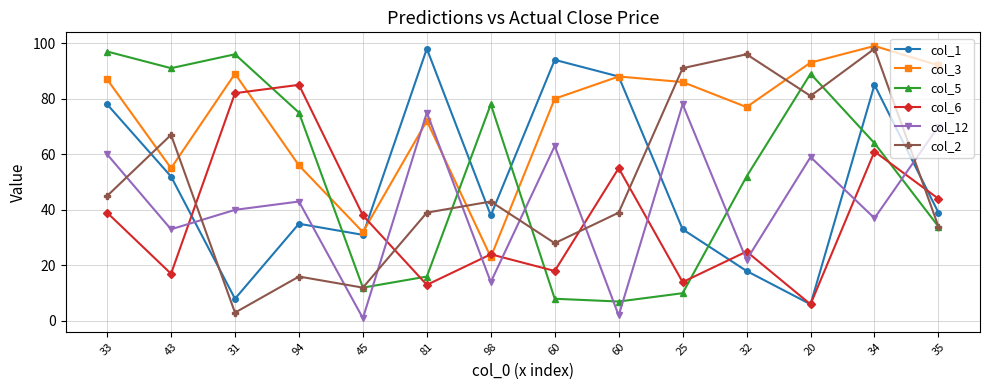

How many distinct data groups are displayed?

6